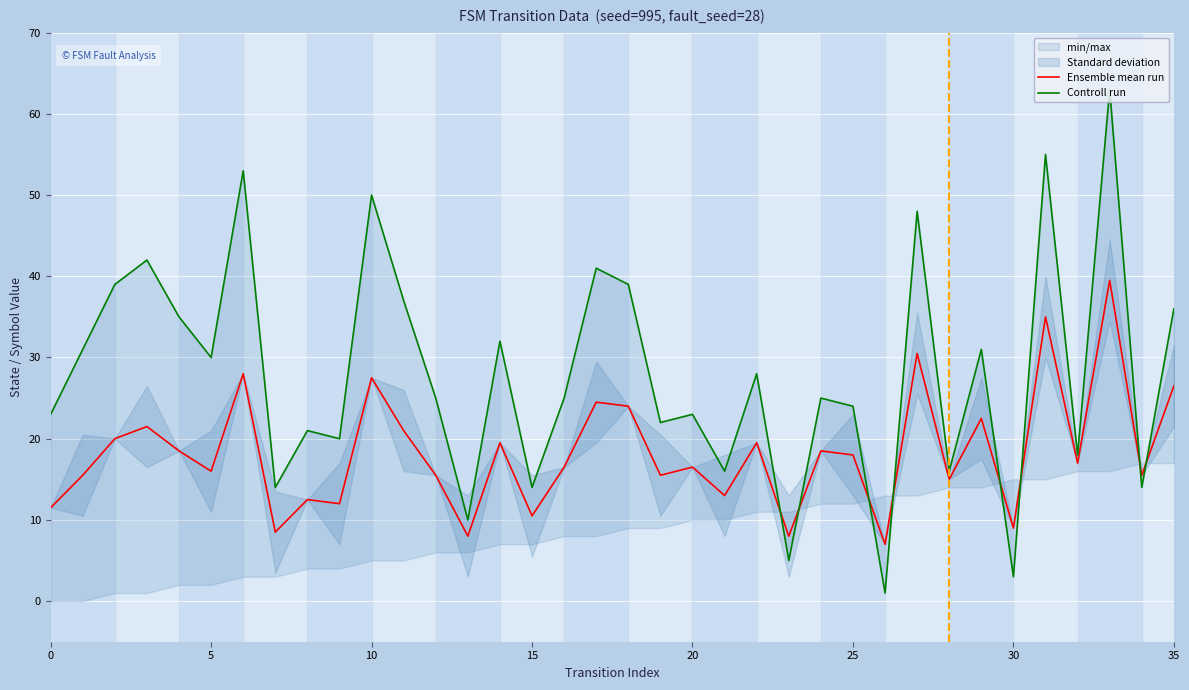

What is the maximum value for Ensemble mean run?

39.5